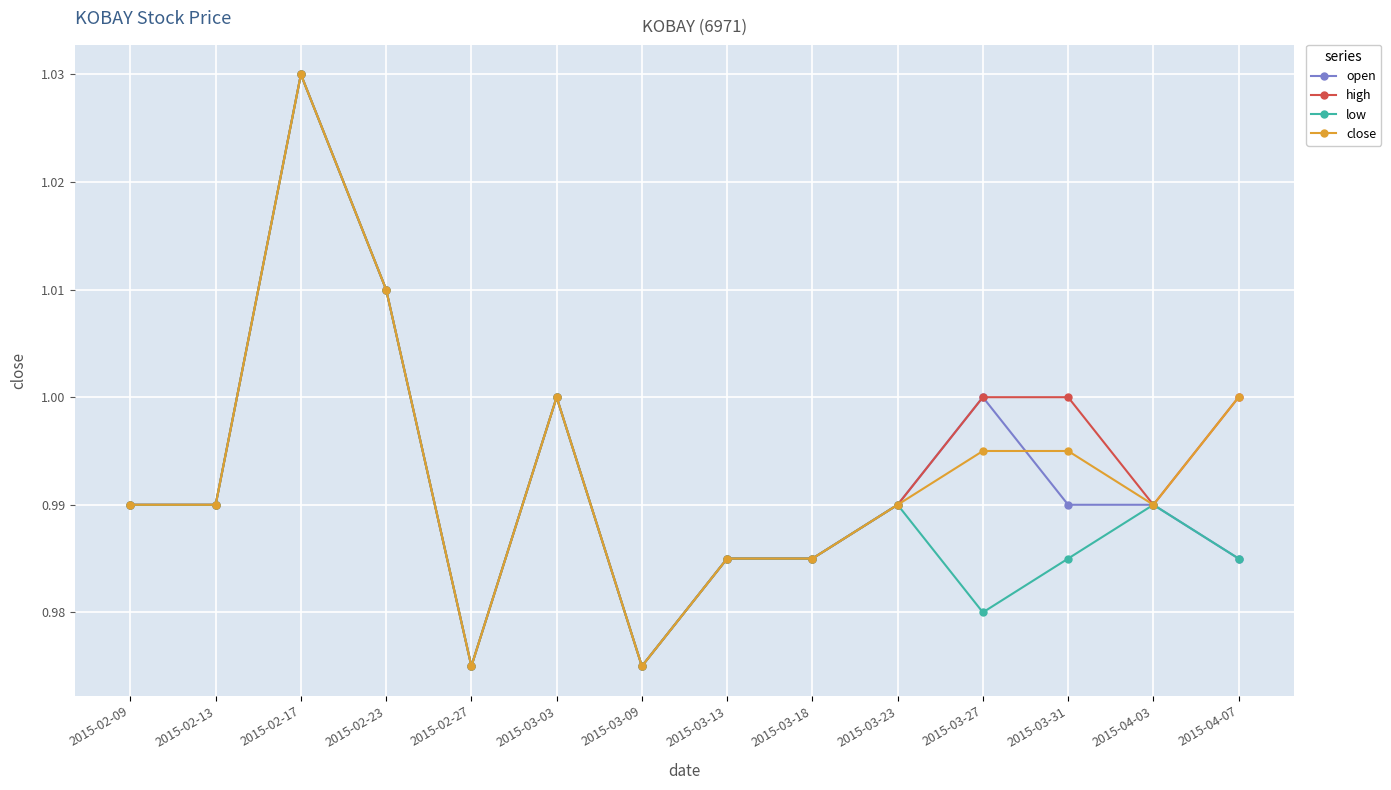

Count the number of data series in this chart.

4